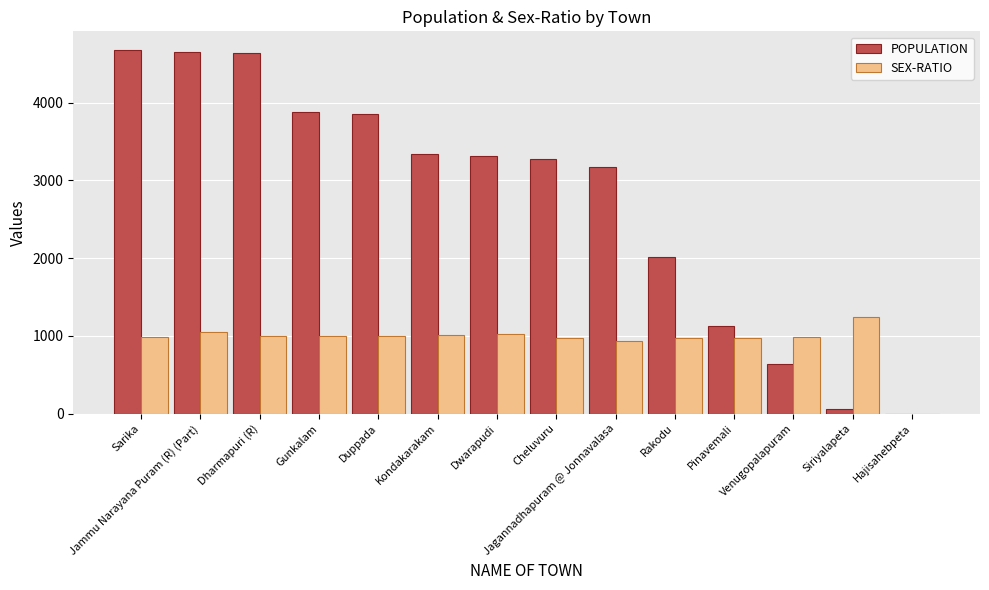

Are the bars grouped side by side (vs. stacked)?

Yes